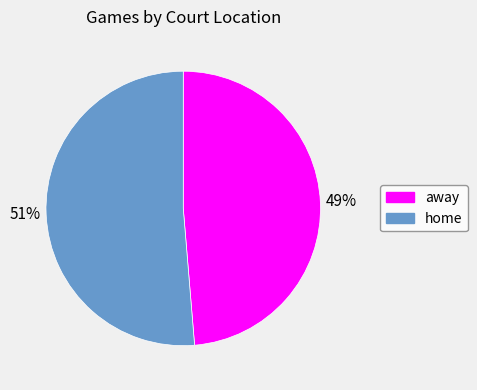

Is the sum of away and home greater than half?

Yes